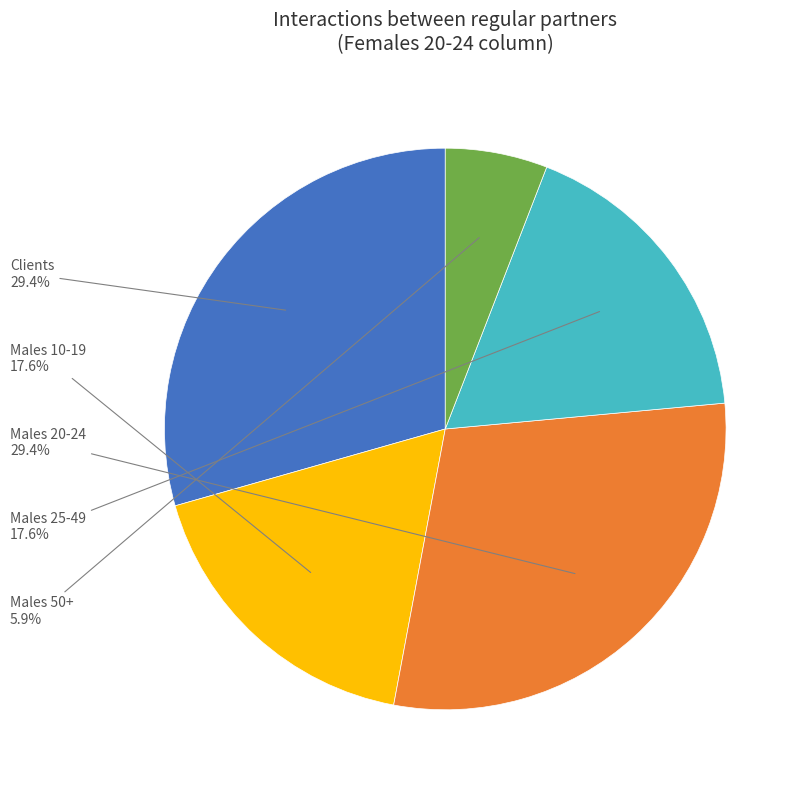

Which category has the smallest portion of the pie?

Males 50+